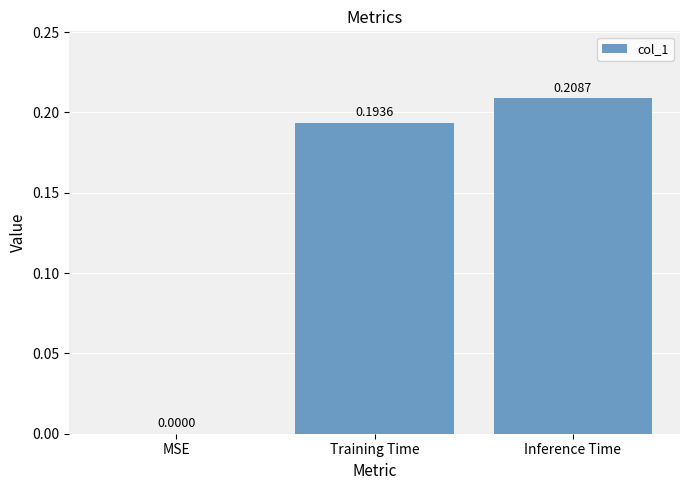

Count the values in the range 0 to 1.

3